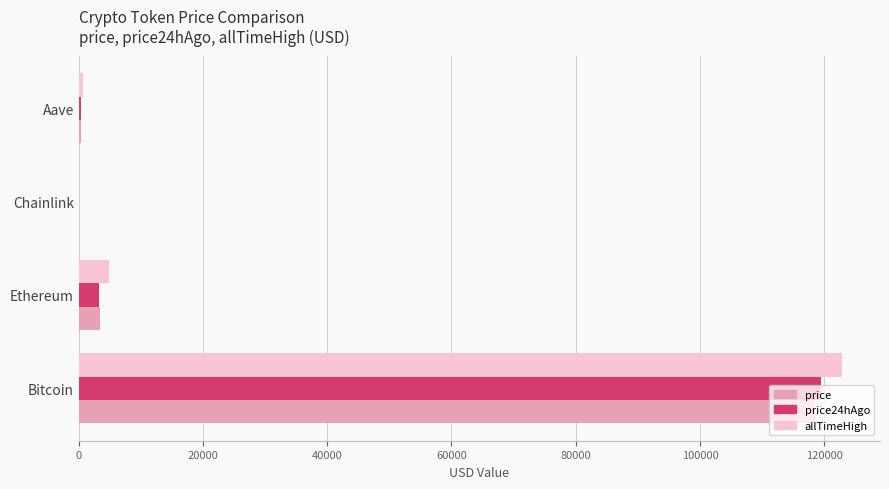

Which series has the largest total across all categories?

allTimeHigh